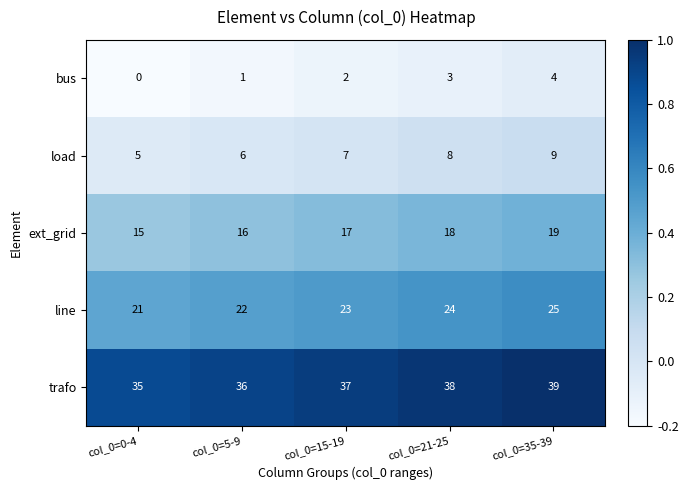

What is the difference between the bus values at col_0=5-9 and col_0=35-39?

3